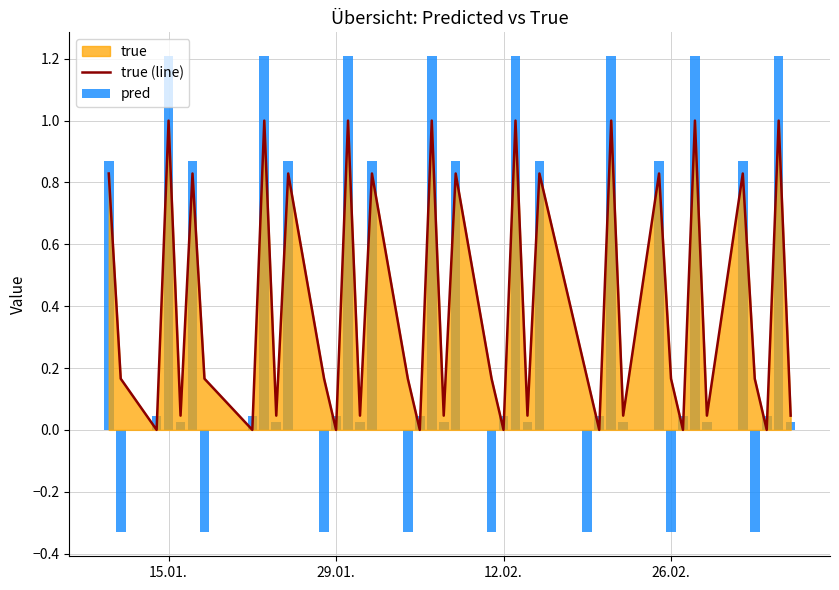

How many negative values does the pred series have?

8